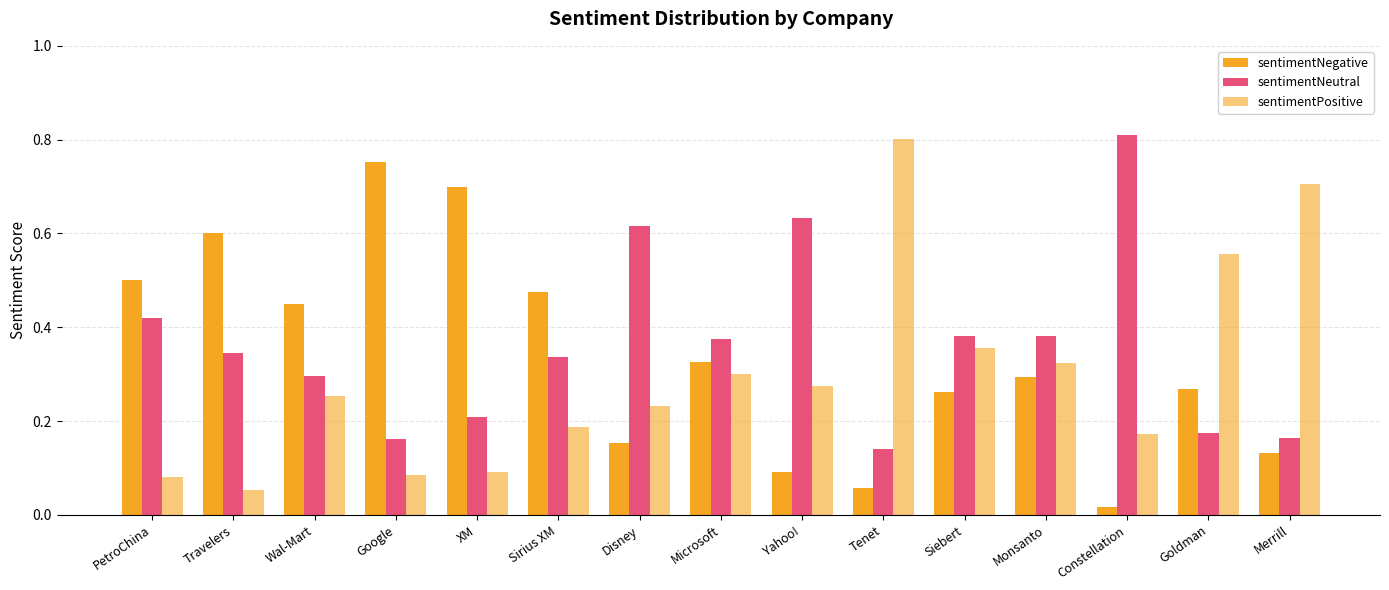

What is the total value across all series at Microsoft?

1.0